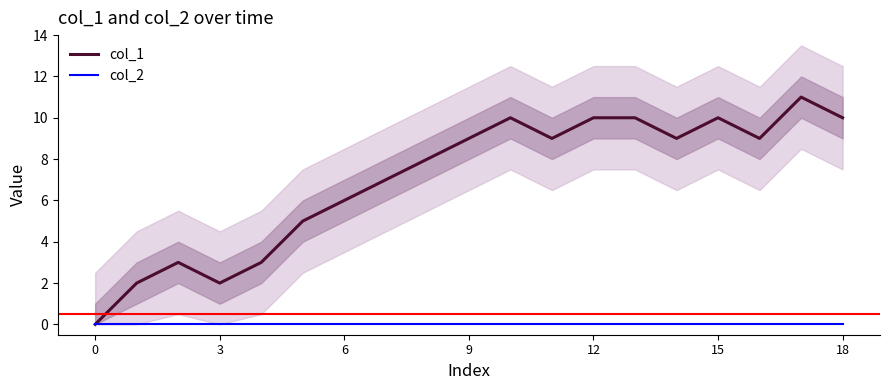

What is the difference between the maximum and minimum values in the col_1 series?

11